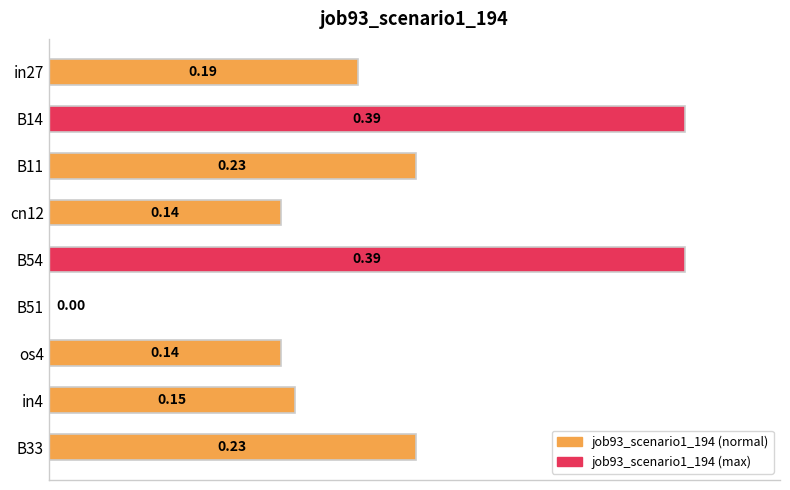

Between B51 and cn12, which is larger?

cn12